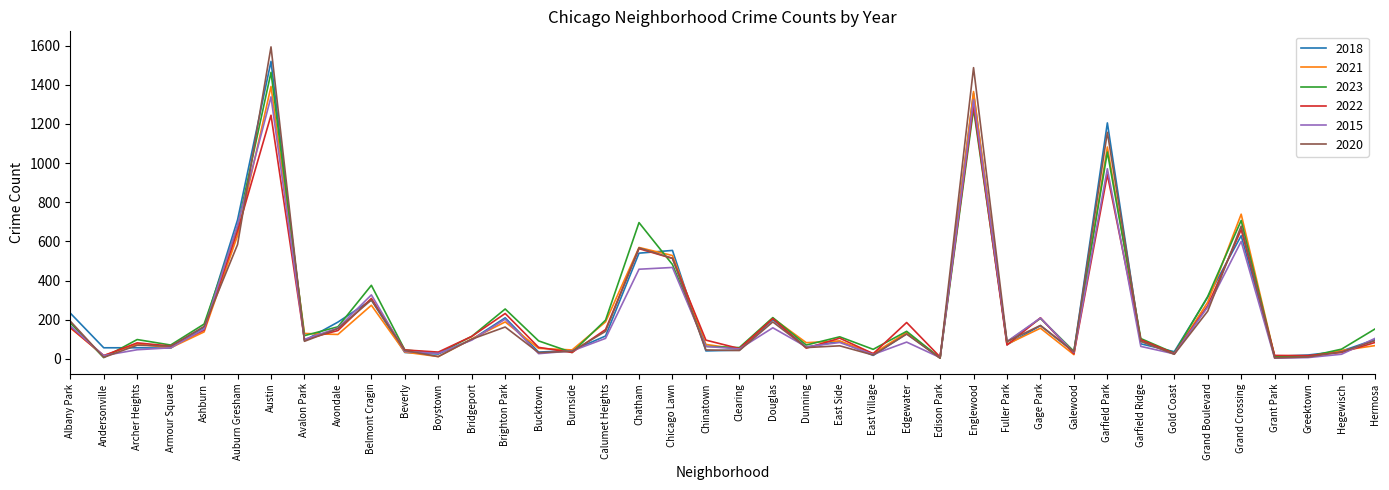

Between Brighton Park and Gold Coast, which series saw the biggest shift?

2023